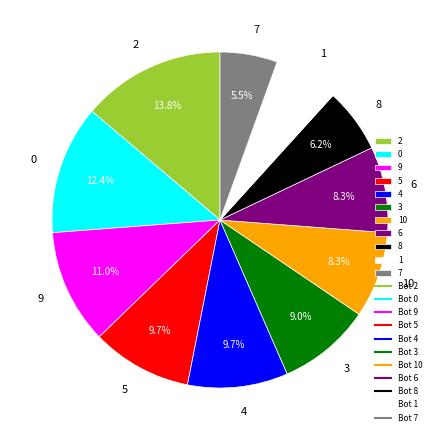

To the nearest percent, what is the difference between the 1 and 2 slice percentages?

8%